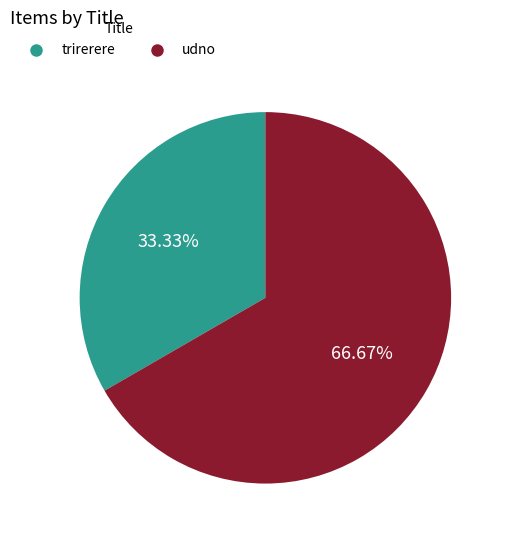

How many slices are in this pie chart?

2